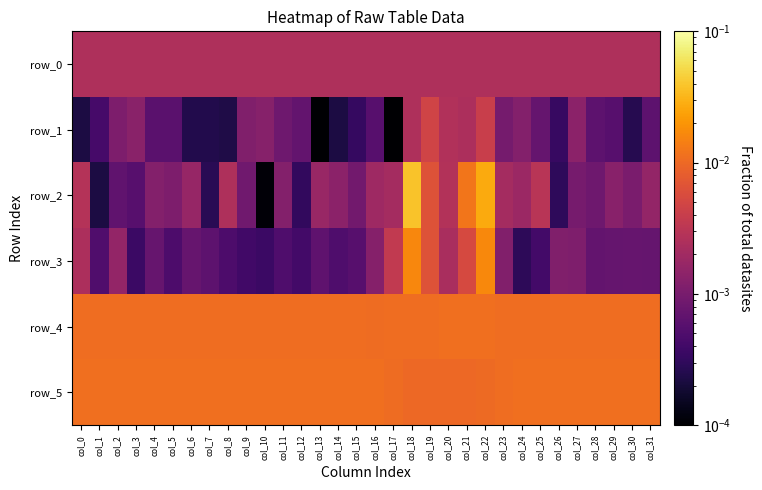

Which series changed the most between col_17 and col_18?

row_2